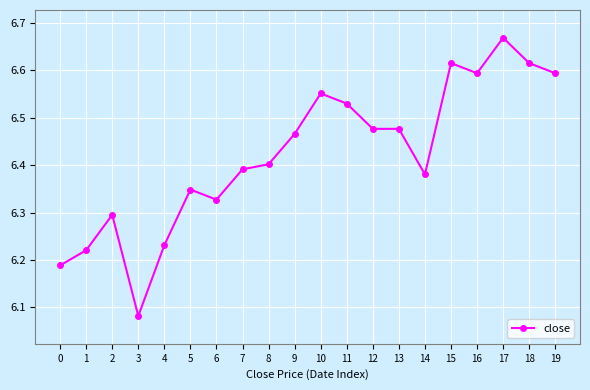

Approximately how many times larger is the value at 8 compared to 14?

1.0